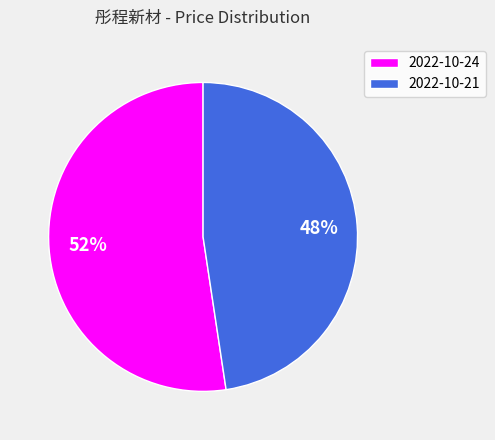

Does 2022-10-21 account for over 50% of the chart?

No